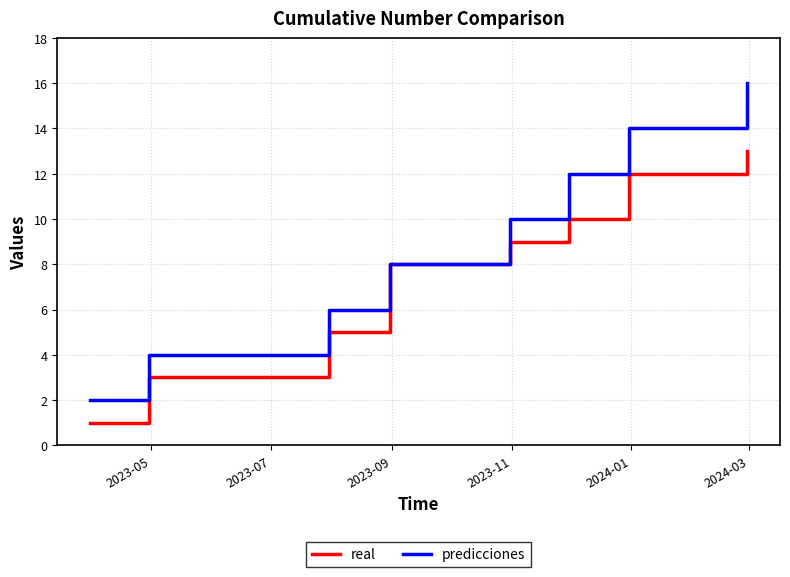

Rank the series by their maximum value, from lowest to highest.

real, predicciones